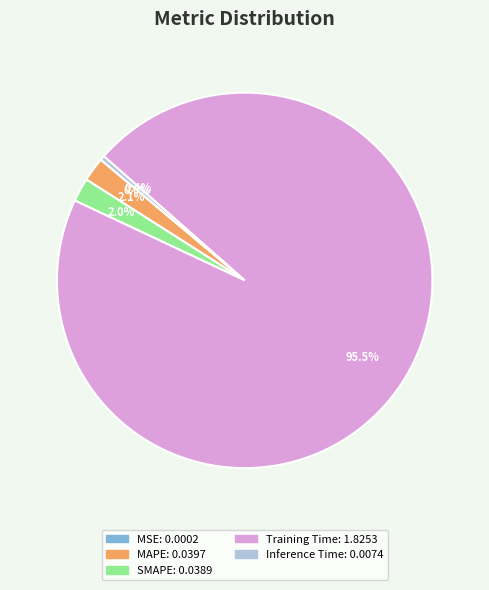

Between Training Time and SMAPE, which is larger?

Training Time